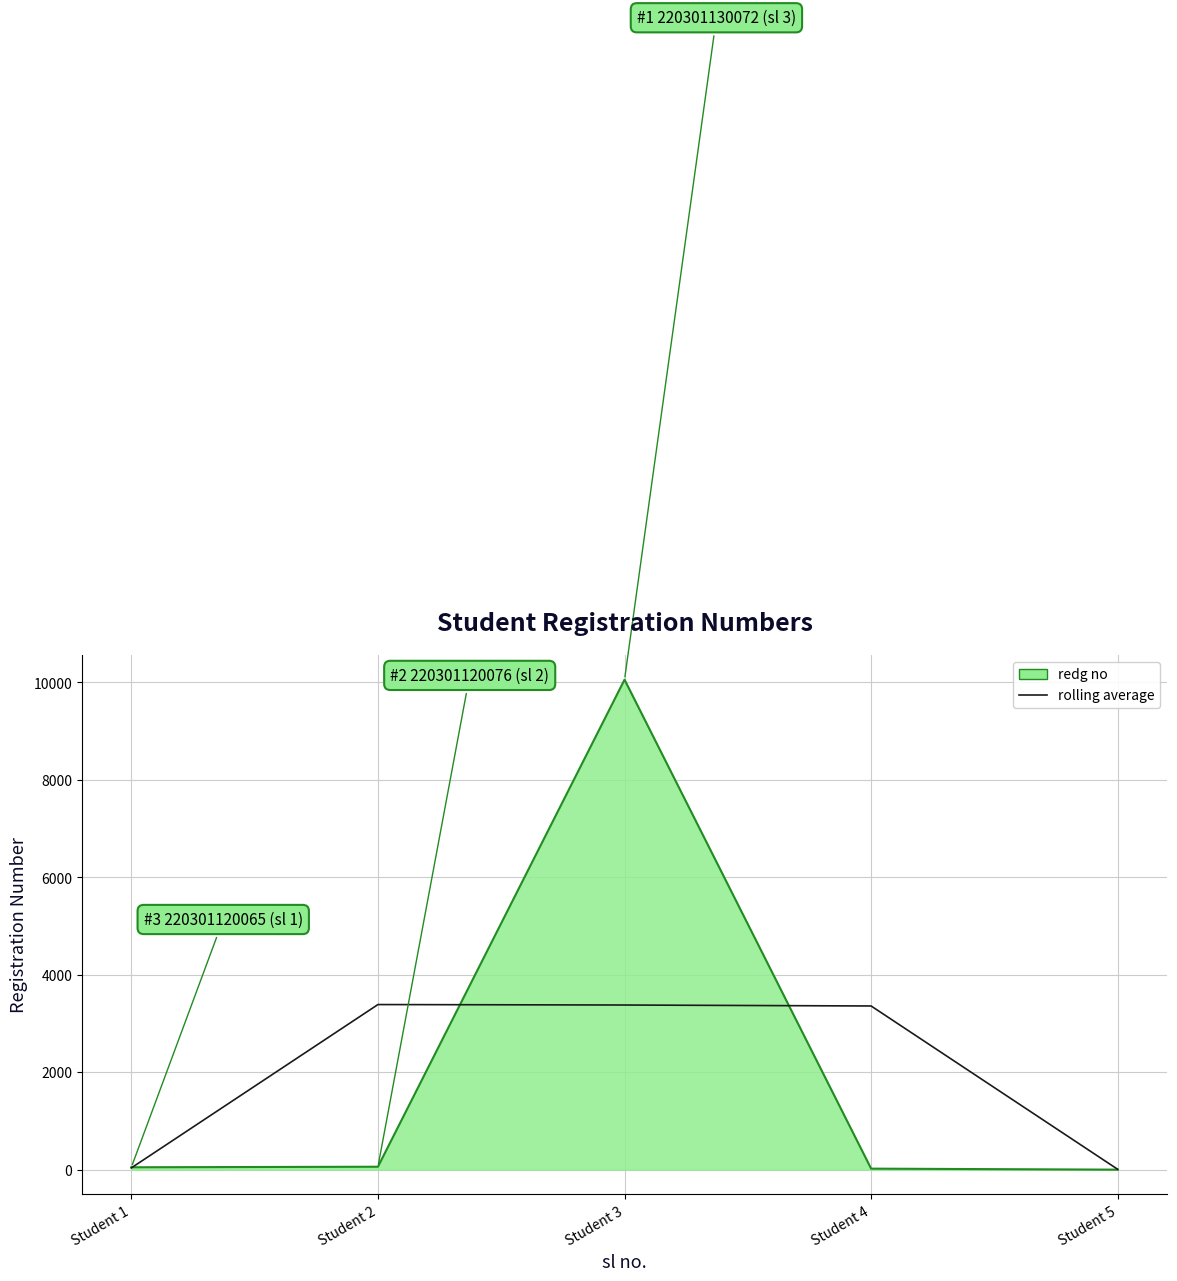

Rank the series by their maximum value, from lowest to highest.

rolling average, redg no